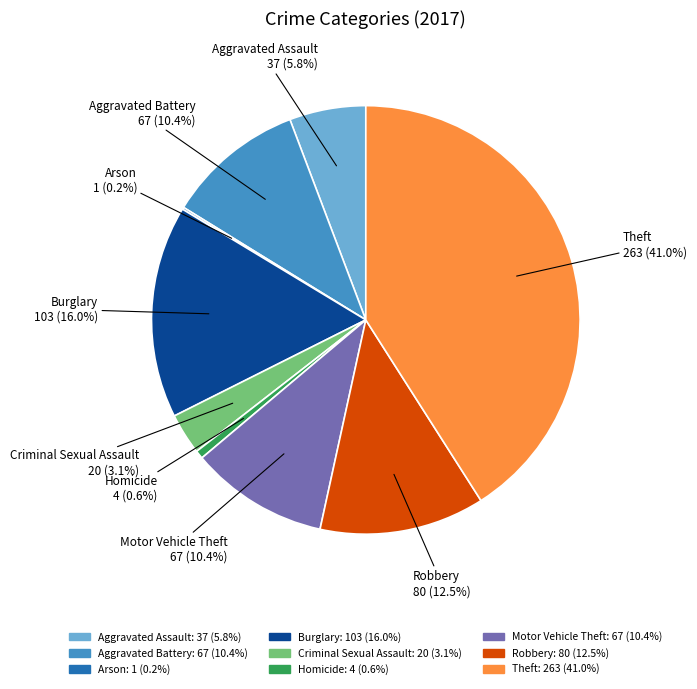

What is the ratio of the value at Motor Vehicle Theft to the value at Aggravated Assault?

1.8